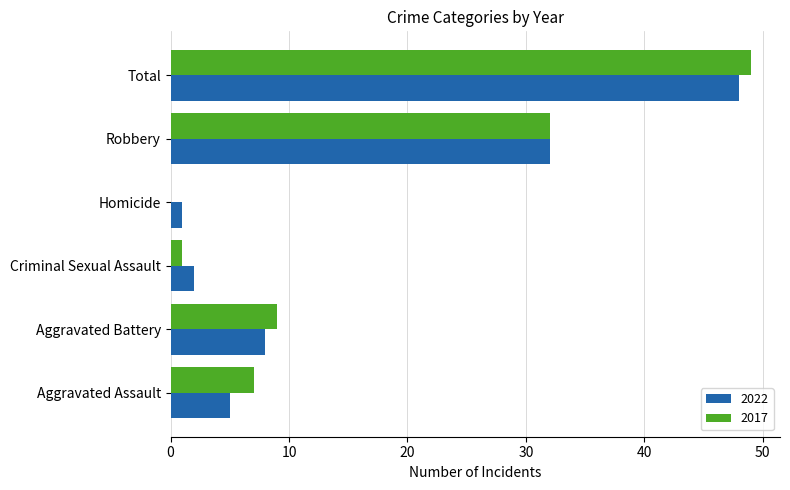

At which label is 2022 closest to 24?

Robbery